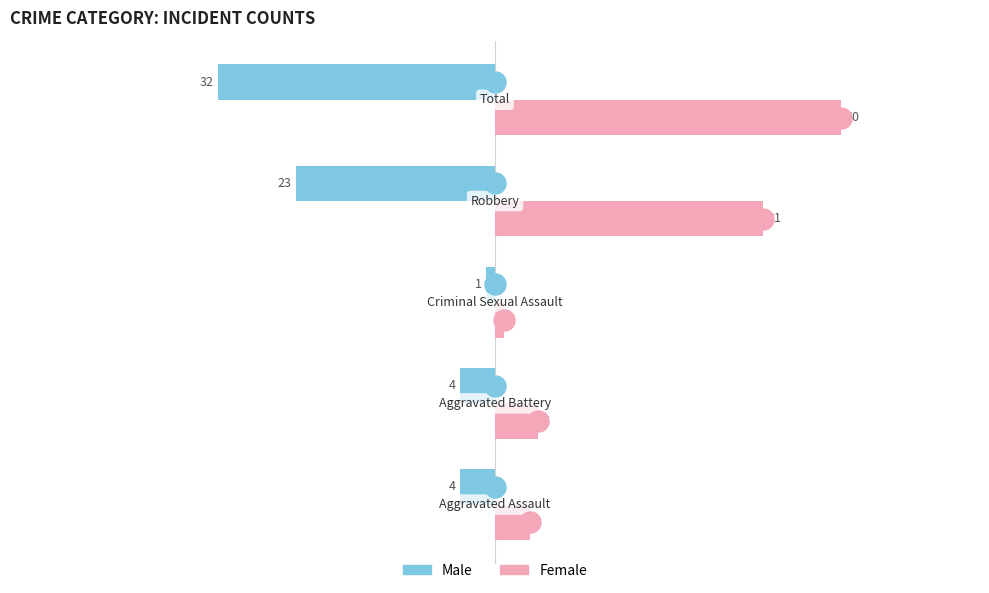

Which series has the widest spread of values?

Female